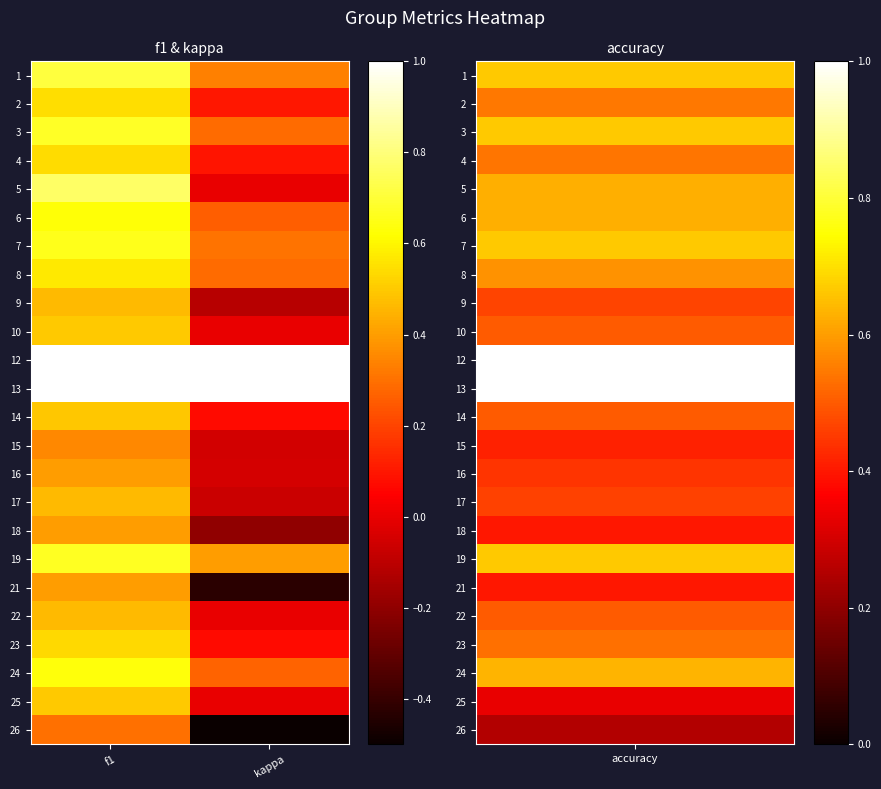

Rank the series at f1 from lowest to highest value.

26, 15, 18, 21, 16, 17, 9, 22, 14, 10, 25, 23, 4, 2, 8, 6, 24, 7, 19, 3, 1, 5, 12, 13